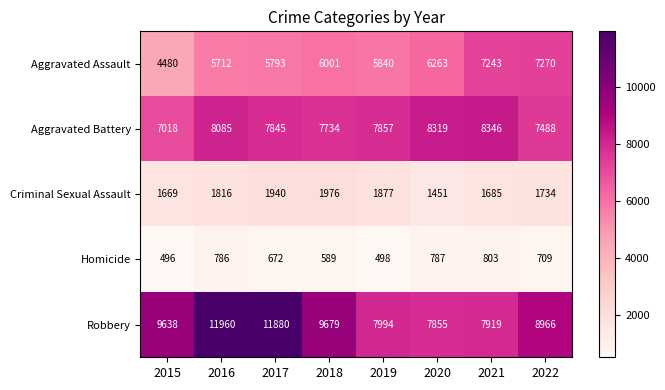

Is the value of Homicide at 2017 greater than the value of Aggravated Battery at 2015?

No